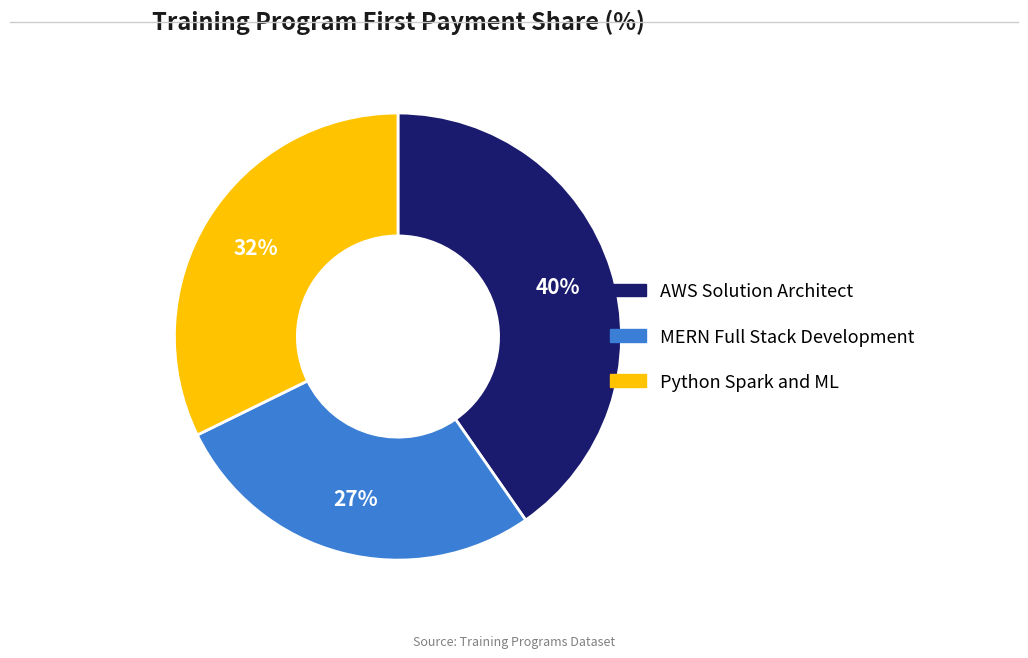

How many slices are in this pie chart?

3